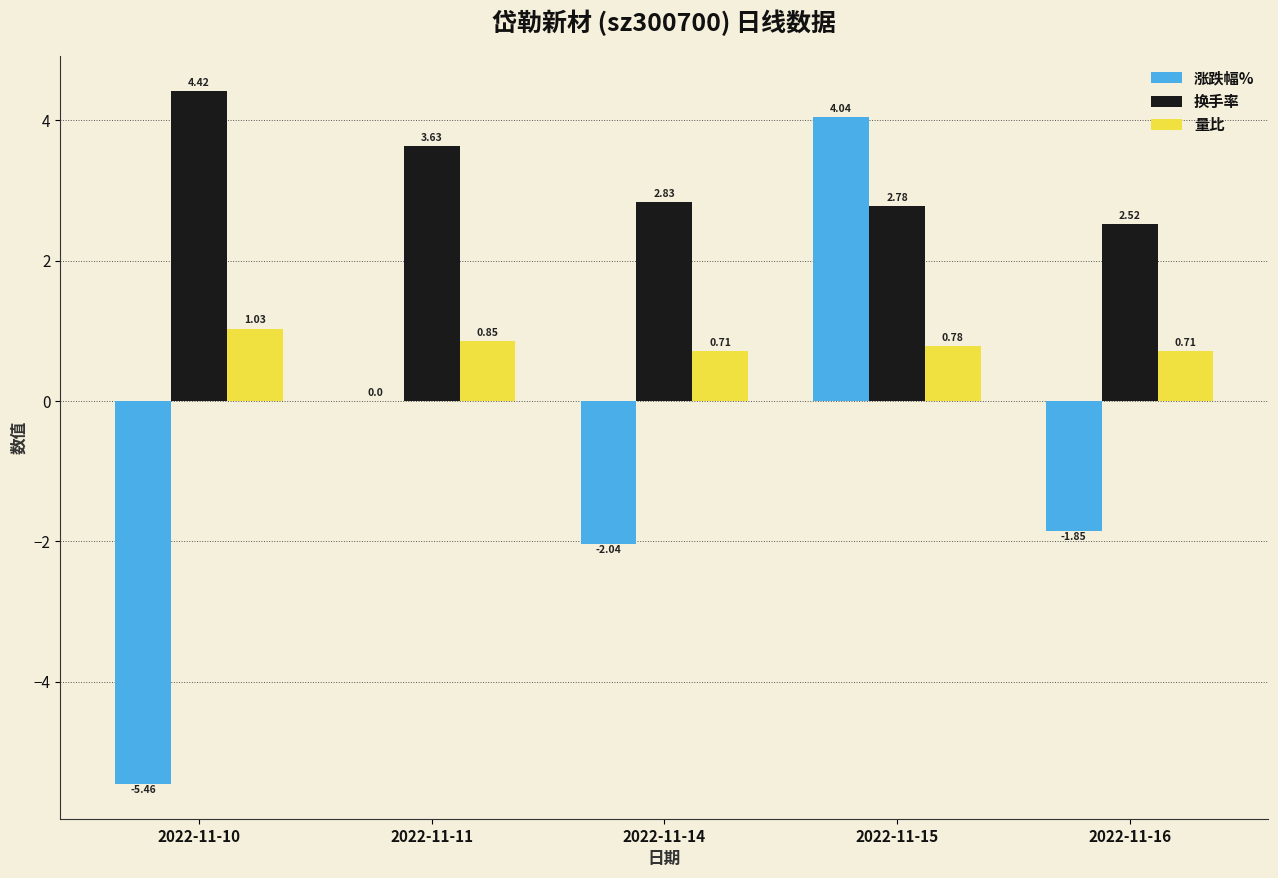

Between 2022-11-11 and 2022-11-16, which series saw the biggest shift?

涨跌幅%